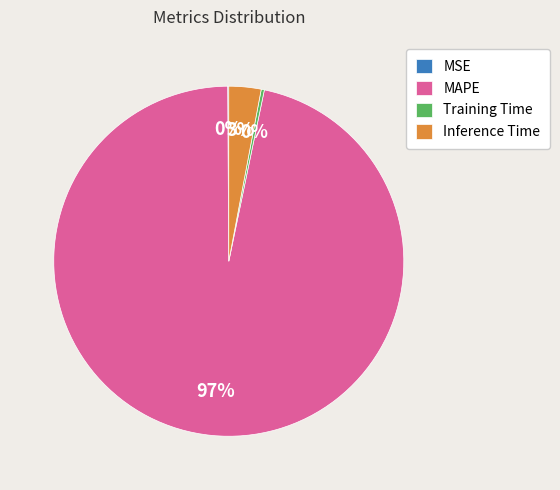

What is the largest slice in the pie chart?

MAPE